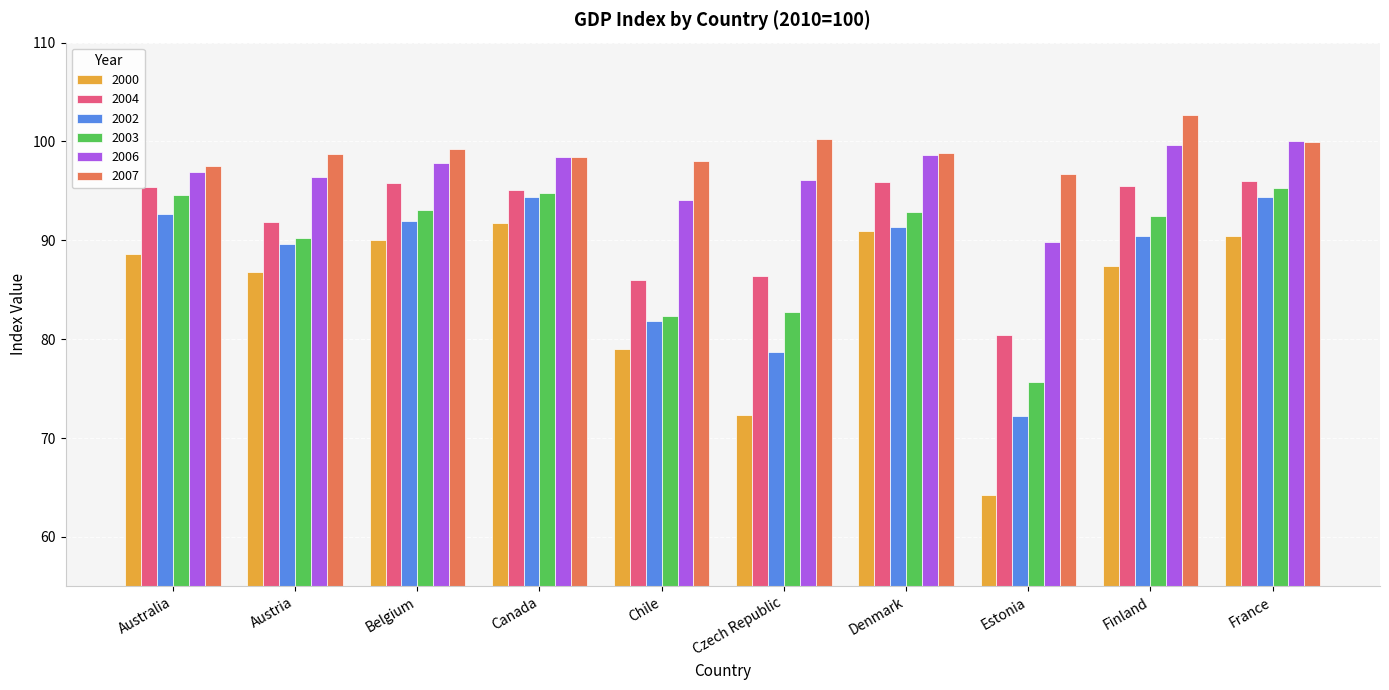

Where is 2000 nearest to the value 78?

Chile